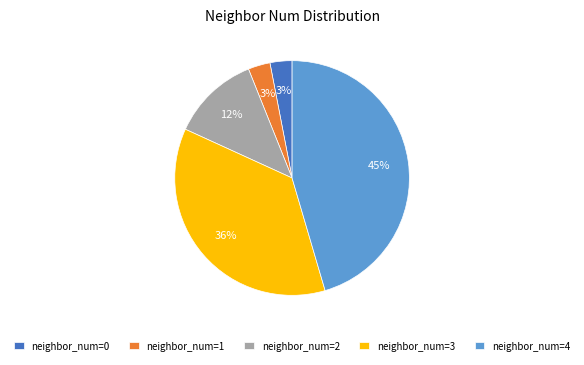

Approximately how many times larger is the value at neighbor_num=1 compared to neighbor_num=0?

1.0